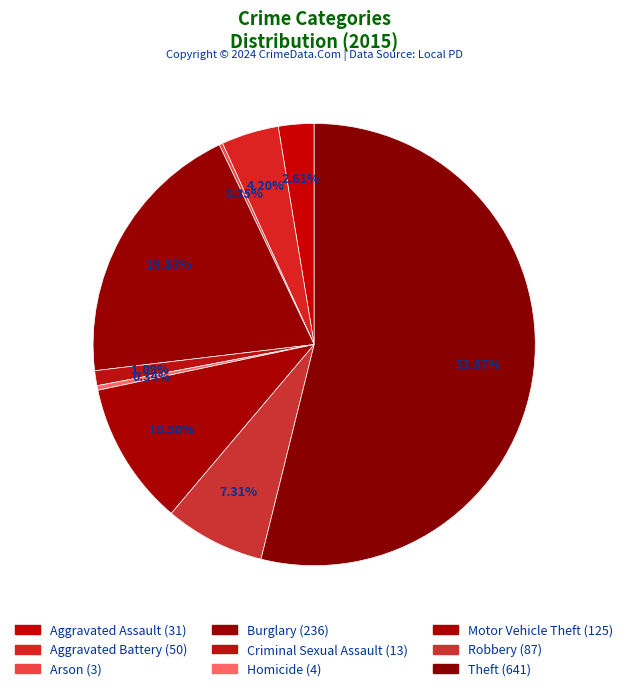

Count the number of slices in the pie.

9